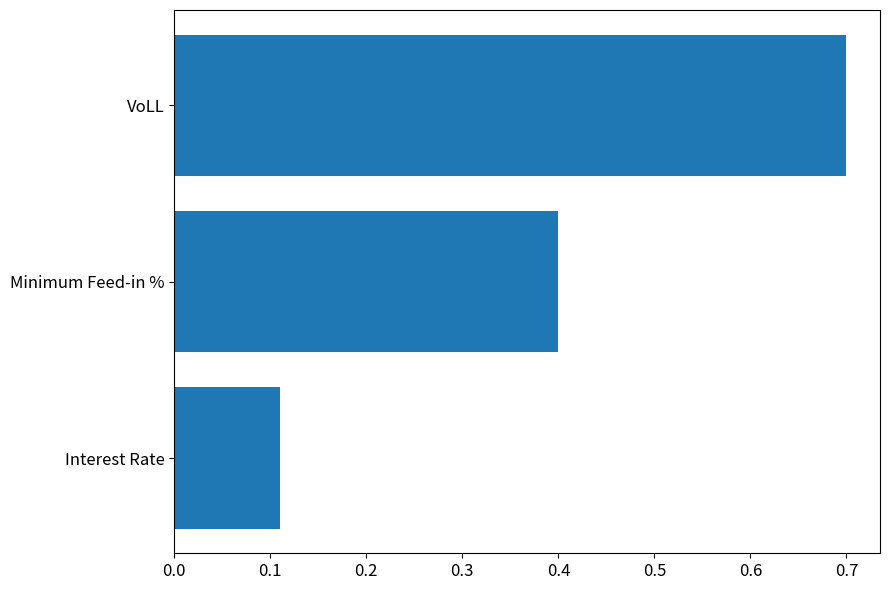

Count the values in the range 0 to 1.

3